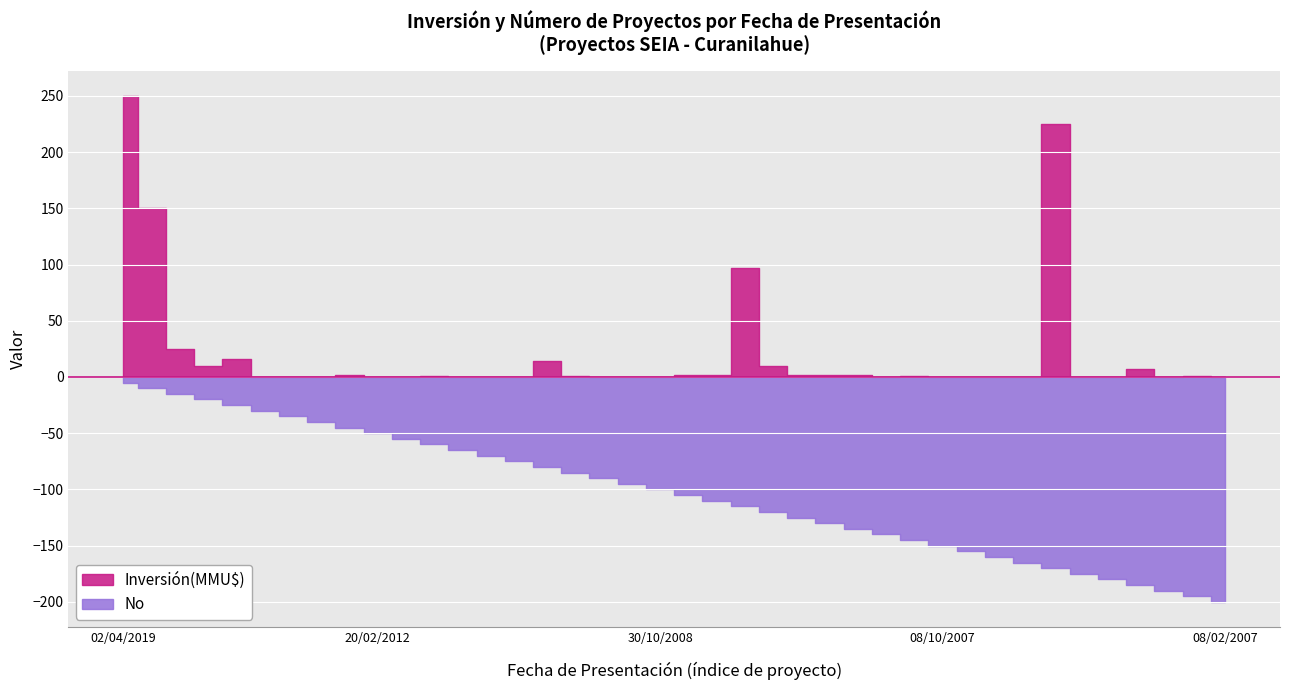

What is the difference between the No values at 19/12/2014 and 20/02/2012?

5